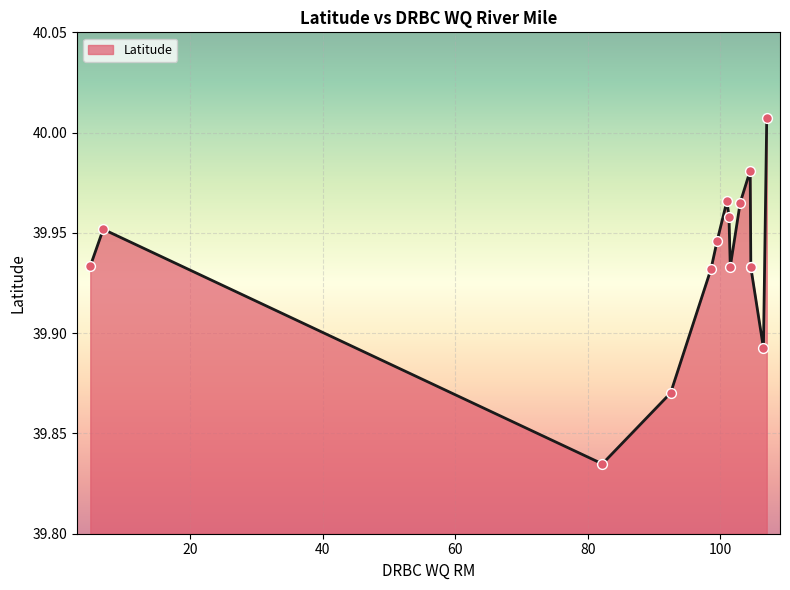

What is the change in value from 98.6 to 107.0?

+0.1